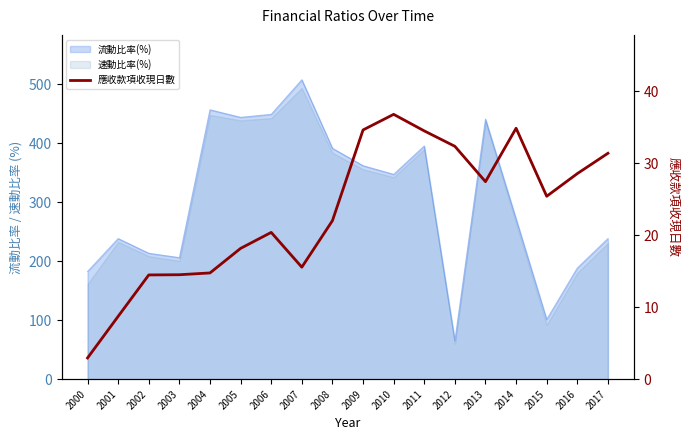

What is the approximate value at 2017?

31.4